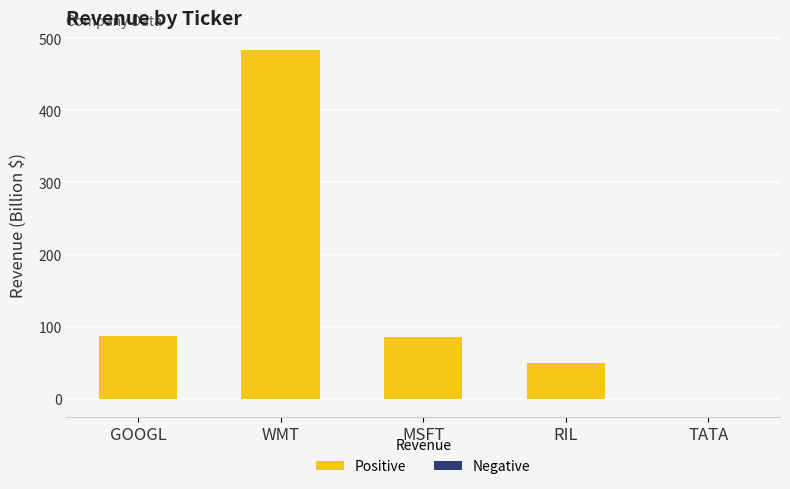

True or false: the data shows 87 at GOOGL.

True